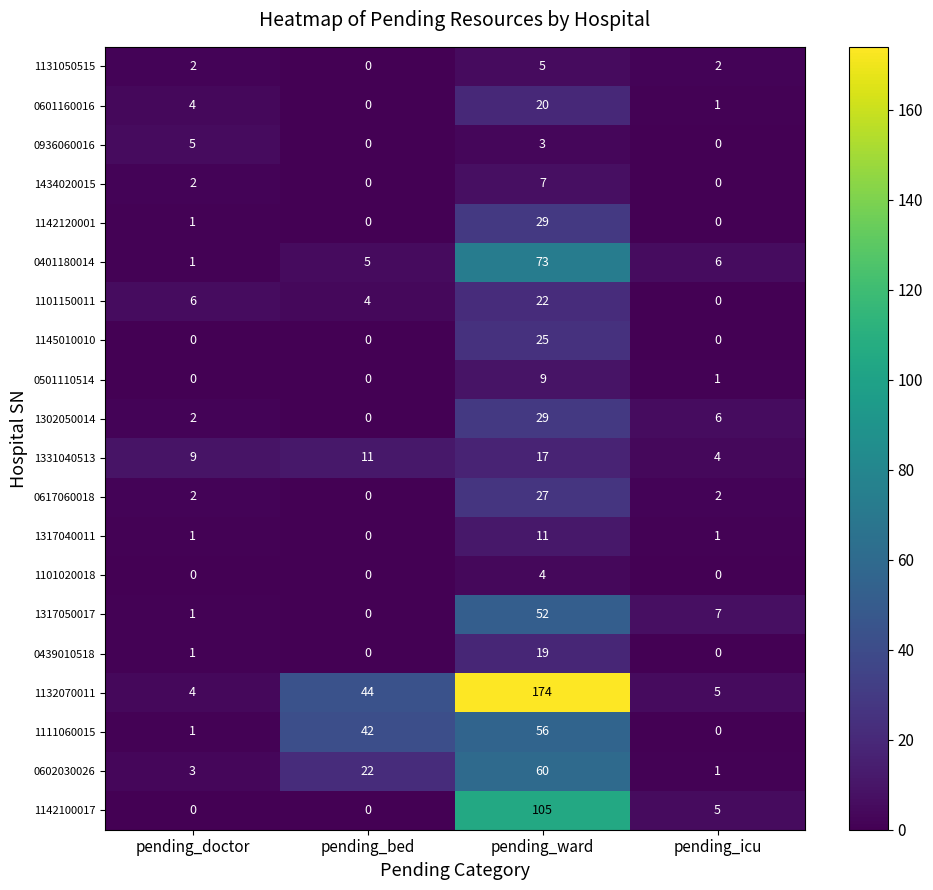

List the labels in order of 0602030026 value, largest first.

pending_ward, pending_bed, pending_doctor, pending_icu